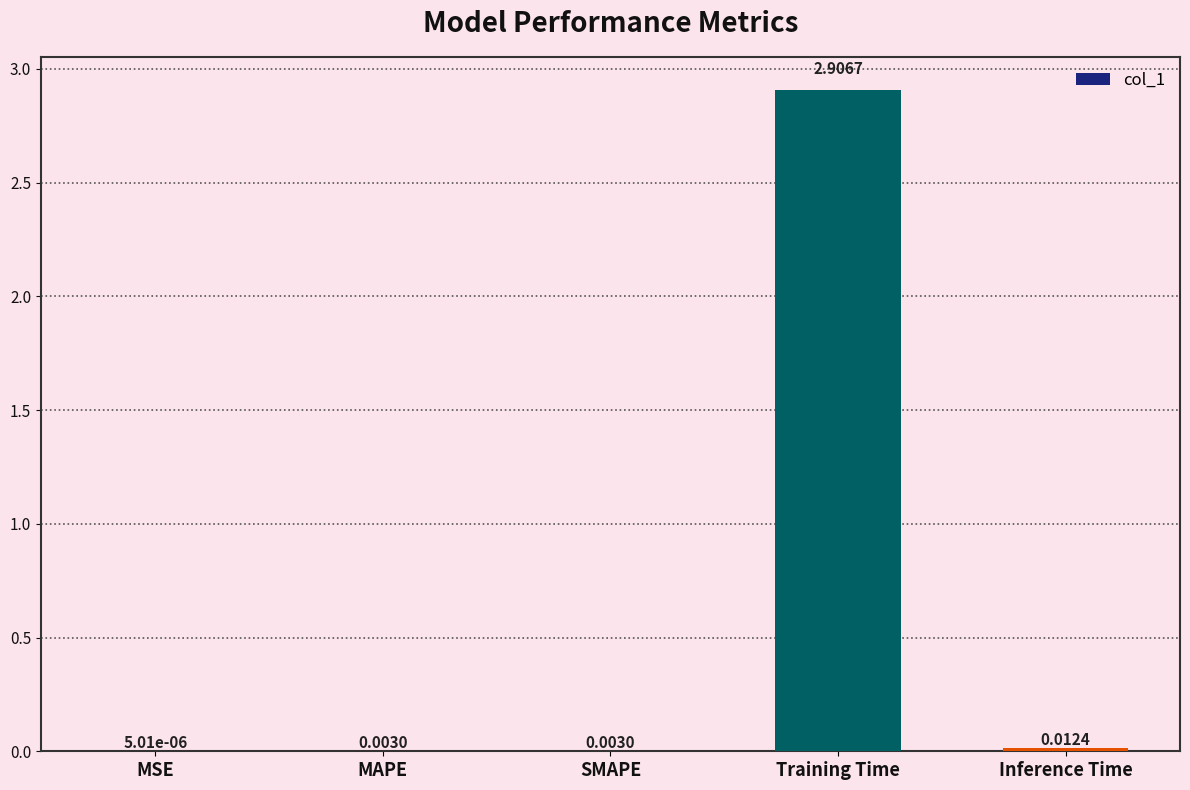

Which has a higher value, MAPE or Training Time?

Training Time